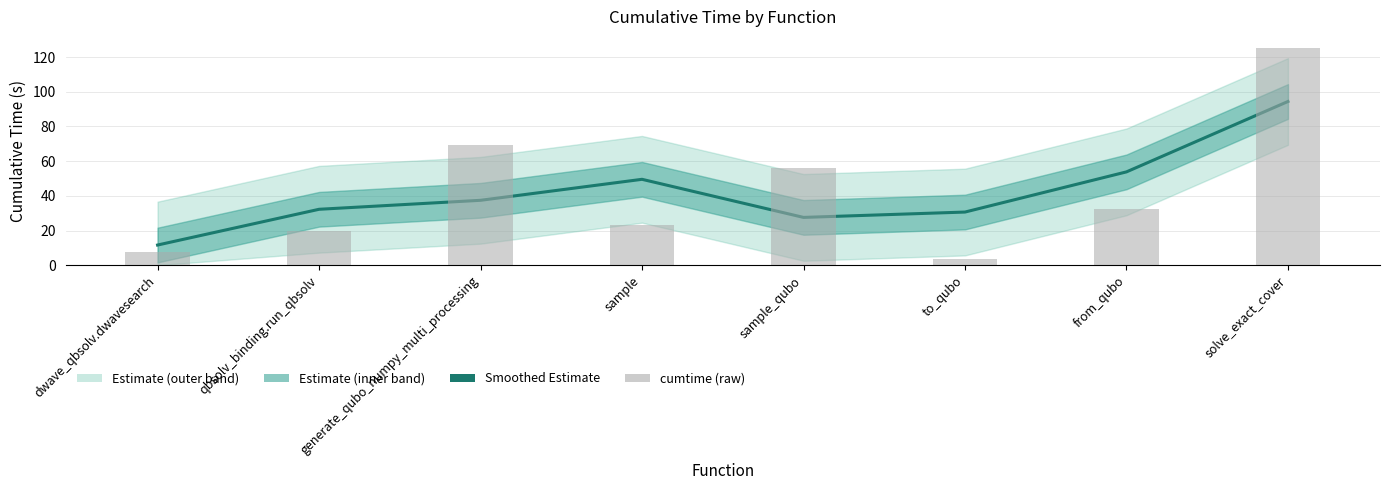

Reading left to right, transcribe all the data shown in this chart.

Estimate: 11.6	32.2	37.4	49.5	27.6	30.6	53.8	94.4
cumtime (raw): 7.7	19.6	69.5	23.2	55.9	3.6	32.4	125.4